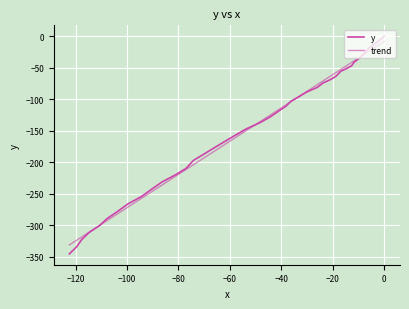

How many data points in y are above -128?

19